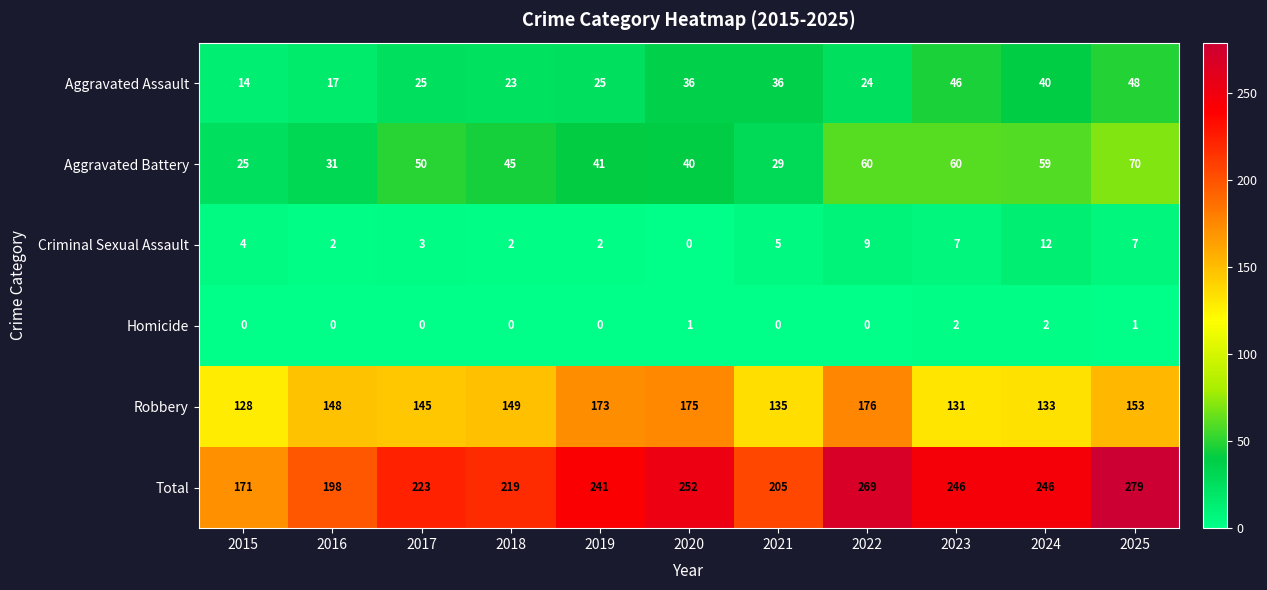

At which label is Total closest to 225?

2017